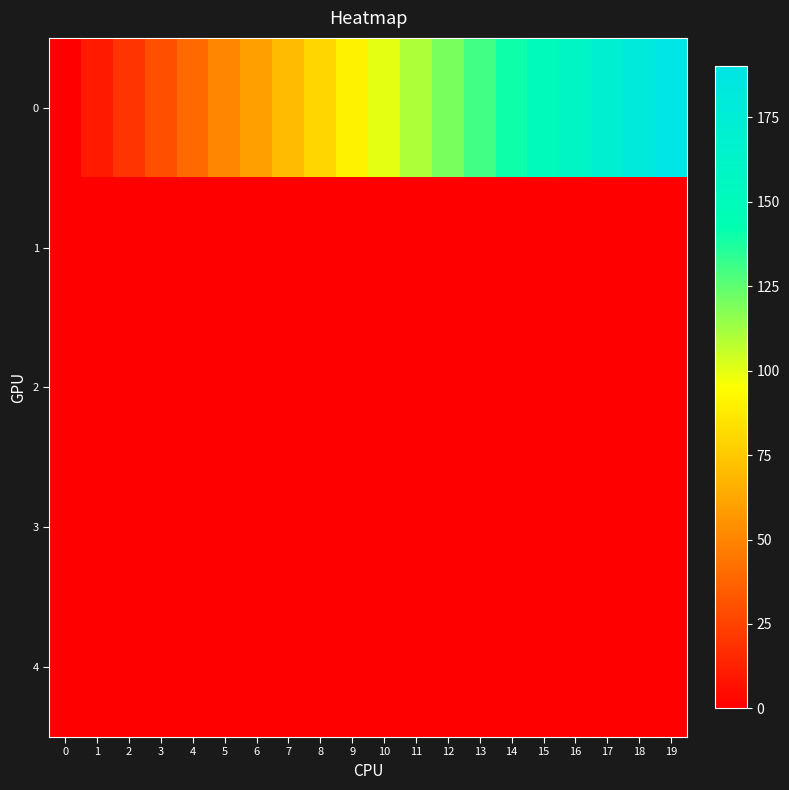

Reading left to right, list all the values displayed in this chart.

0: 0=0.0	1=10.0	2=20.0	3=30.0	4=40.0	5=50.0	6=60.0	7=70.0	8=80.0	9=90.0	10=100.0	11=110.0	12=120.0	13=130.0	14=140.0	15=150.0	16=160.0	17=170.0	18=180.0	19=190.0
1: 0=0.2	1=0.4	2=0.5	3=0.5	4=0.5	5=0.5	6=0.5	7=0.5	8=0.5	9=0.5	10=0.5	11=0.5	12=0.5	13=0.5	14=0.5	15=0.5	16=0.5	17=0.5	18=0.5	19=0.5
2: 0=0.2	1=0.4	2=0.4	3=0.5	4=0.5	5=0.5	6=0.5	7=0.5	8=0.5	9=0.5	10=0.5	11=0.5	12=0.5	13=0.5	14=0.5	15=0.5	16=0.5	17=0.5	18=0.5	19=0.5
3: 0=0.1	1=0.0	2=0.0	3=0.0	4=0.0	5=0.0	6=0.0	7=0.0	8=0.0	9=0.0	10=0.0	11=0.0	12=0.0	13=0.0	14=0.0	15=0.0	16=0.0	17=0.0	18=0.0	19=0.0
4: 0=0.4	1=0.2	2=0.1	3=0.0	4=0.0	5=0.0	6=0.0	7=0.0	8=0.0	9=0.0	10=0.0	11=0.0	12=0.0	13=0.0	14=0.0	15=0.0	16=0.0	17=0.0	18=0.0	19=0.0